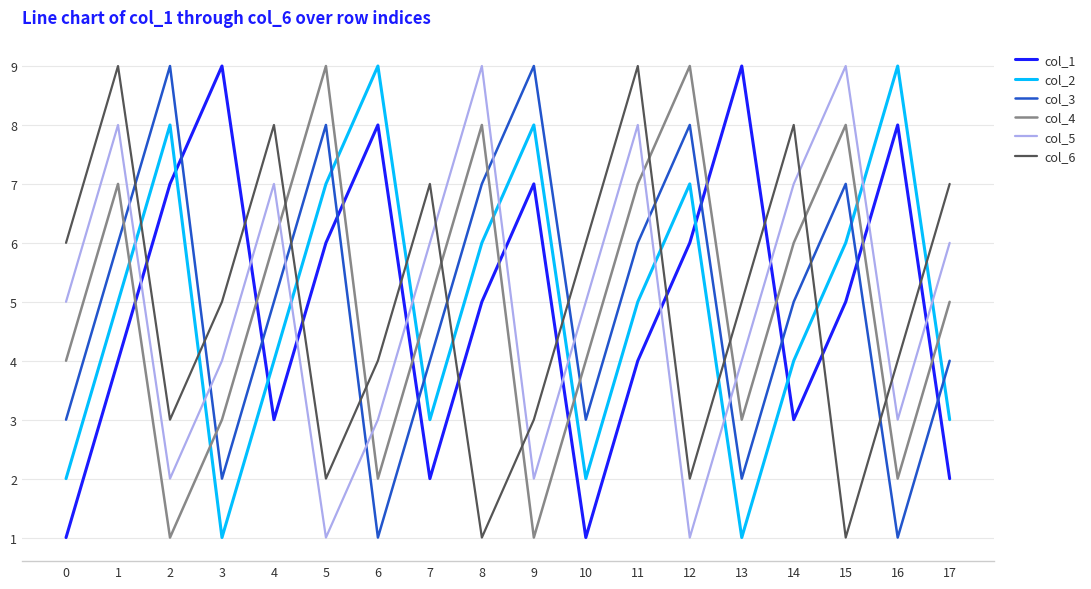

What is the average value of the col_3 series?

5